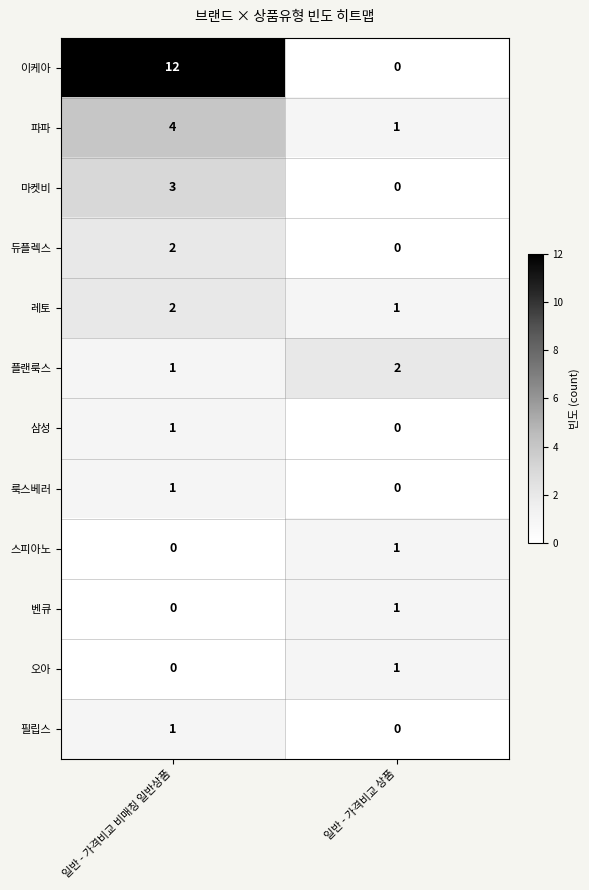

At how many categories does at least one series exceed 10?

1